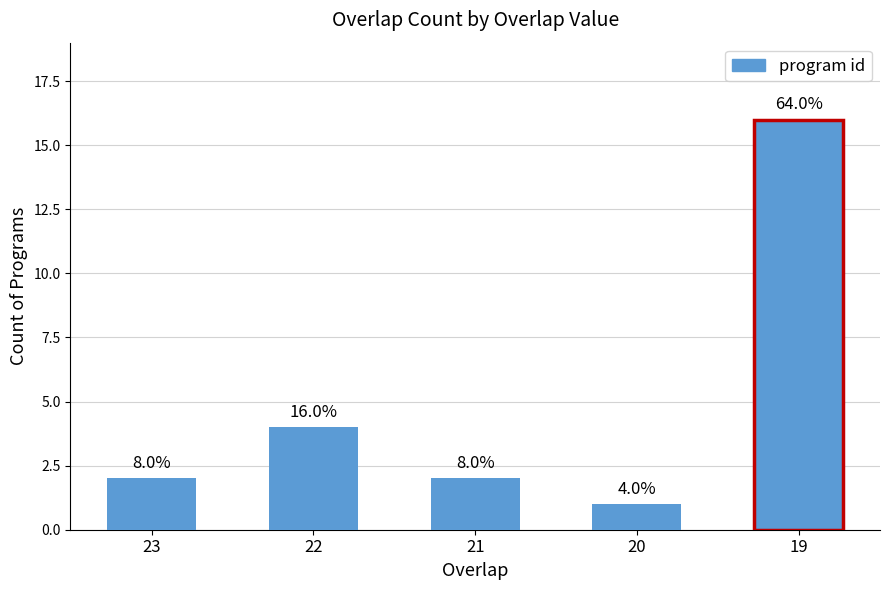

List the labels in order of value, largest first.

19, 22, 23, 21, 20